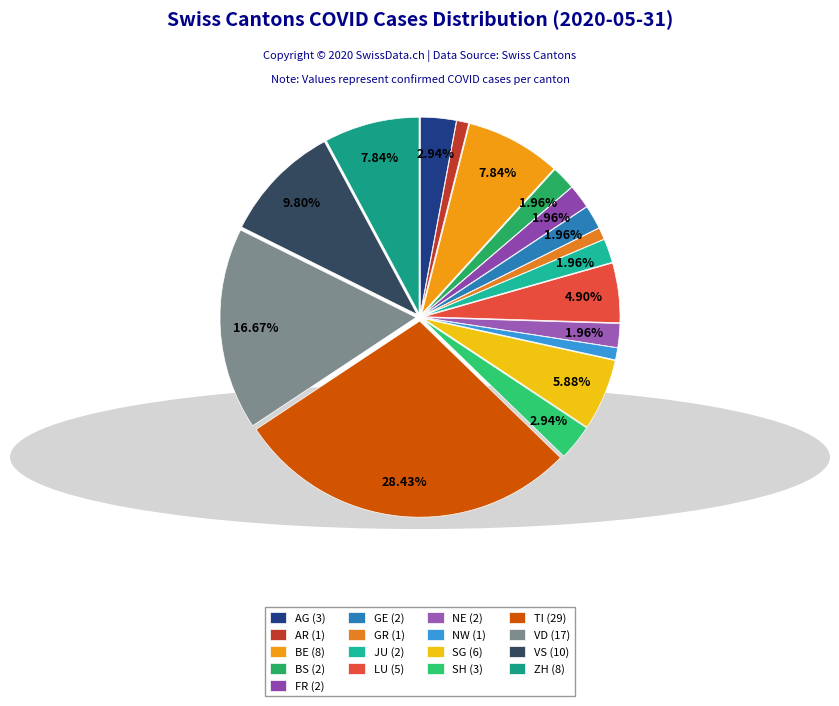

Count the number of slices in the pie.

17